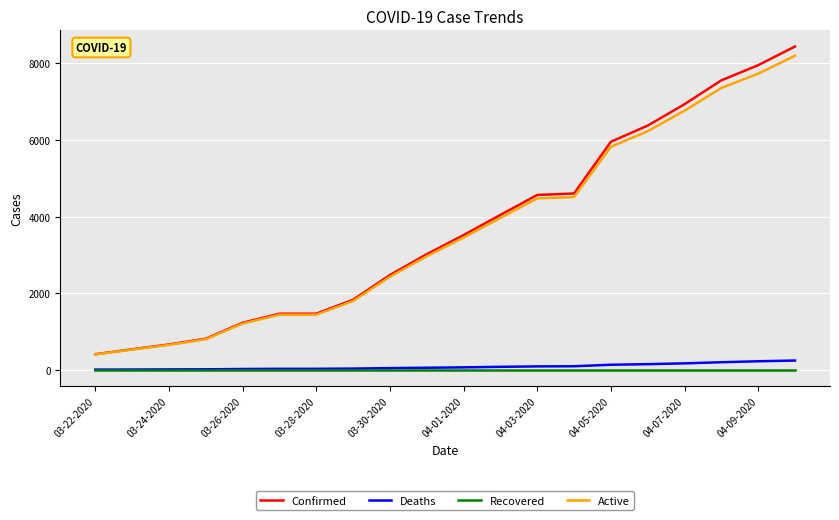

What is the maximum value shown in the chart?

8443